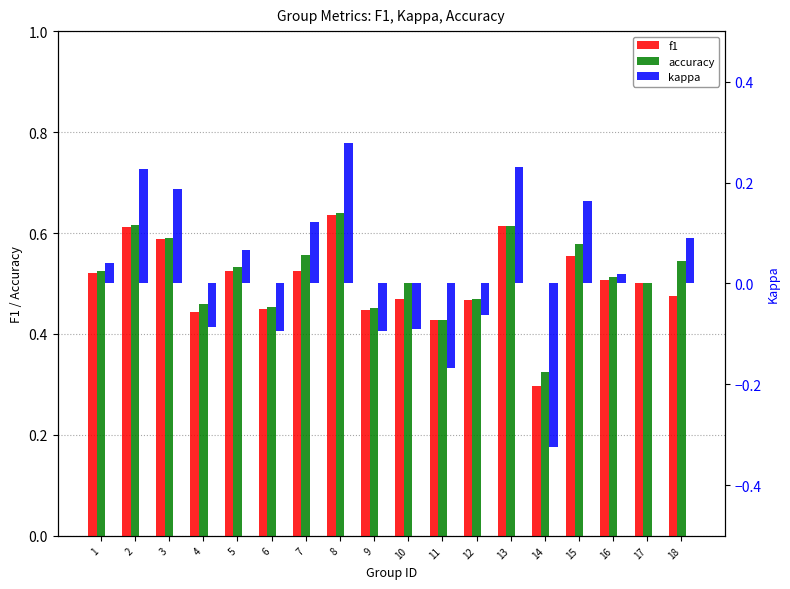

At 12, list the series in order from largest to smallest.

accuracy, f1, kappa